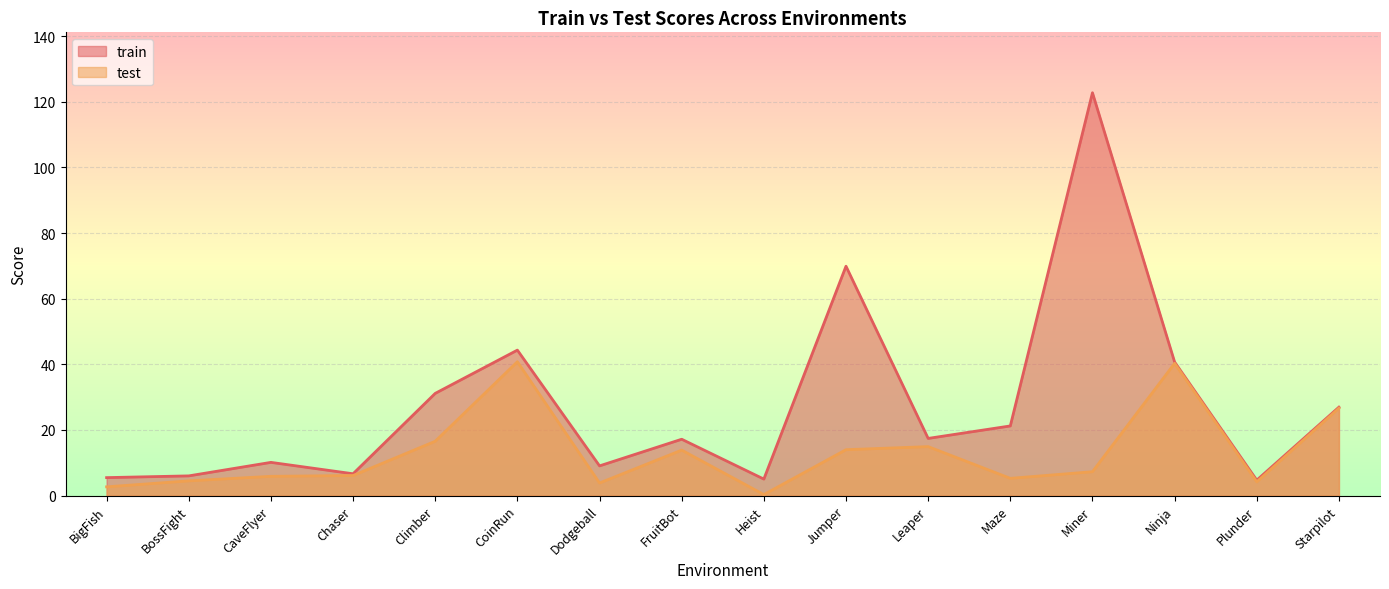

The test series shows 0.3 at Heist. True or false?

True